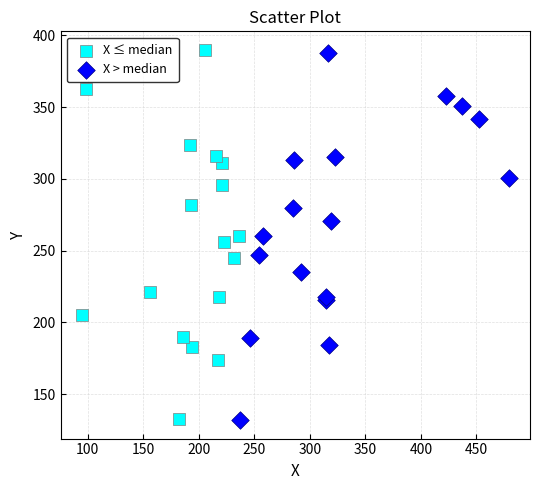

Which series has the largest Y range (max minus min)?

X ≤ median